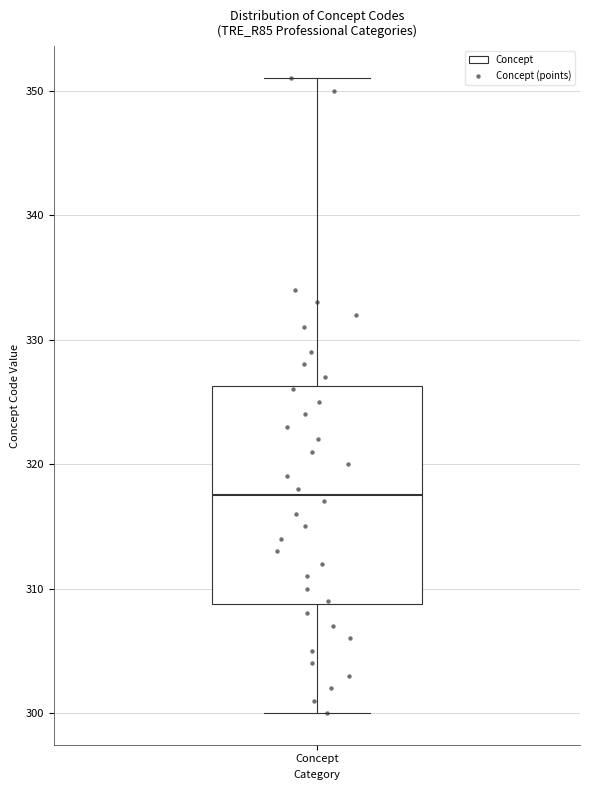

Transcribe this box plot: give where the median line is, the range the box spans, and where the two whiskers end, as read against the y-axis. The values are not printed on the chart, so give them approximately, as read against the axis.

median 318, box 309 to 326, whiskers 300 to 351